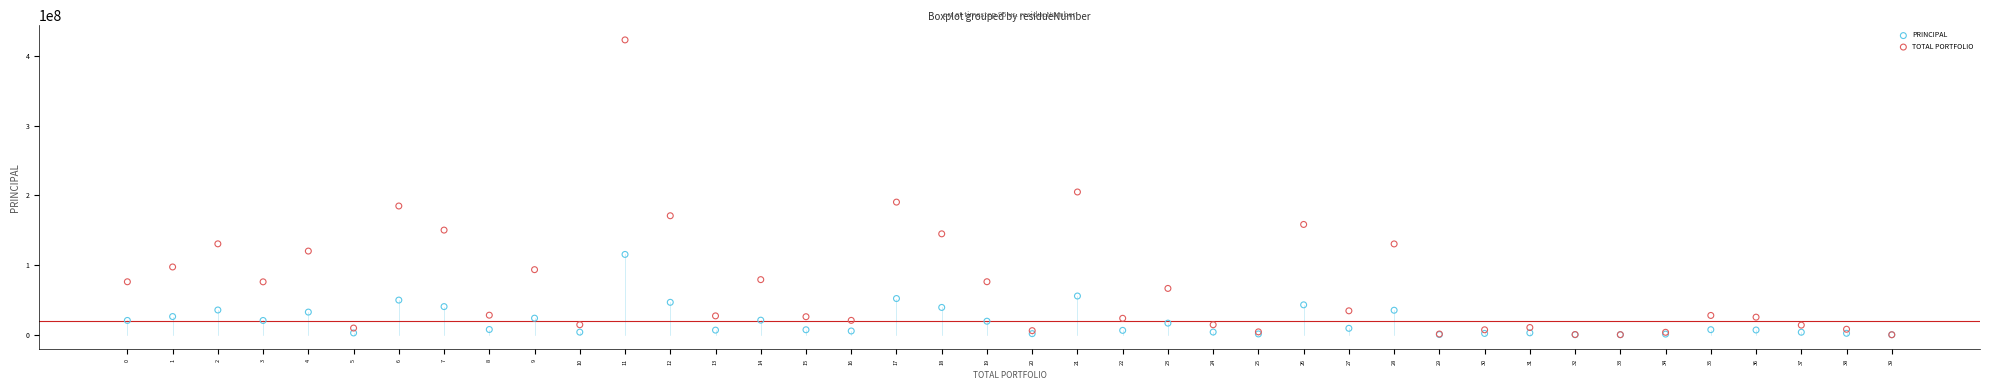

In the TOTAL PORTFOLIO series, what Y value is closest to 211650839?

204956794.1